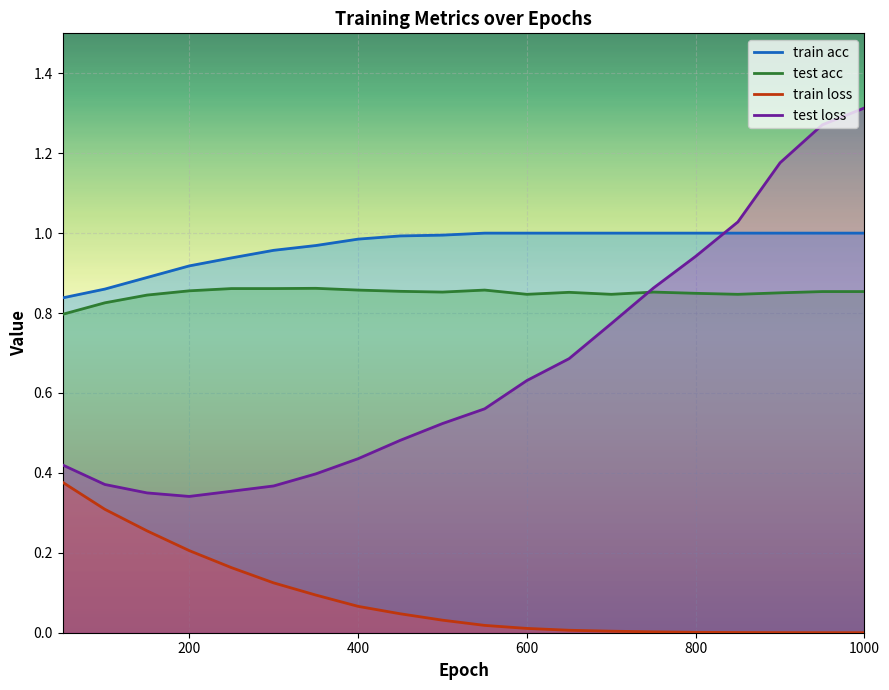

The train loss series shows 0.2 at 250. True or false?

True